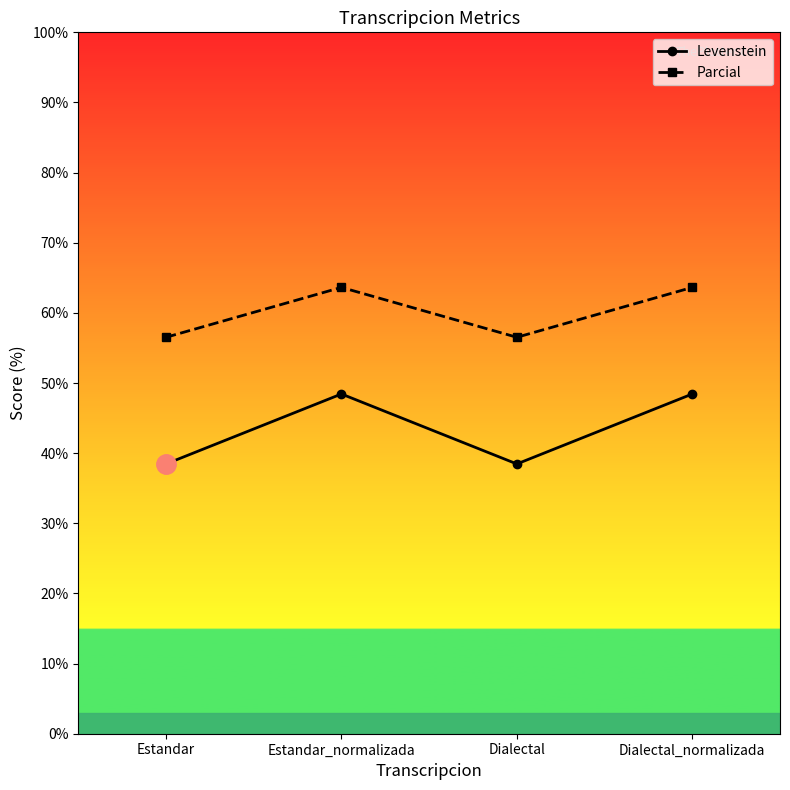

What position from the left is Estandar_normalizada?

2